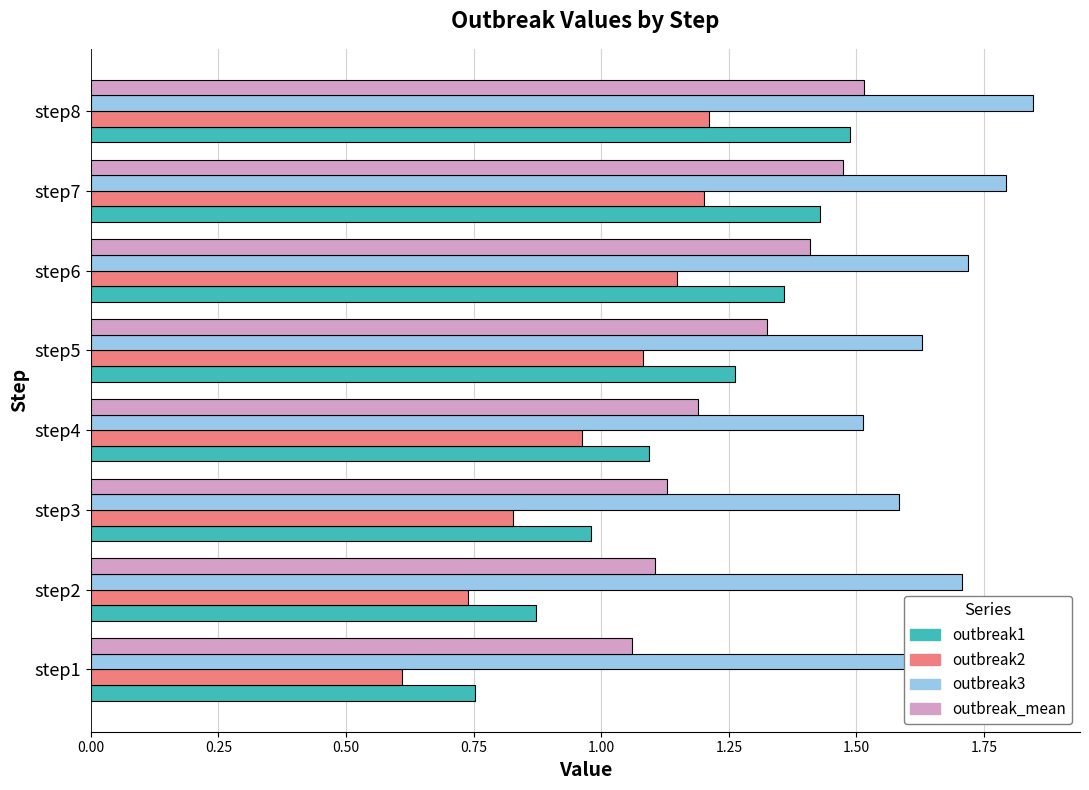

What is the difference between the second highest and minimum values in the outbreak_mean series?

0.4